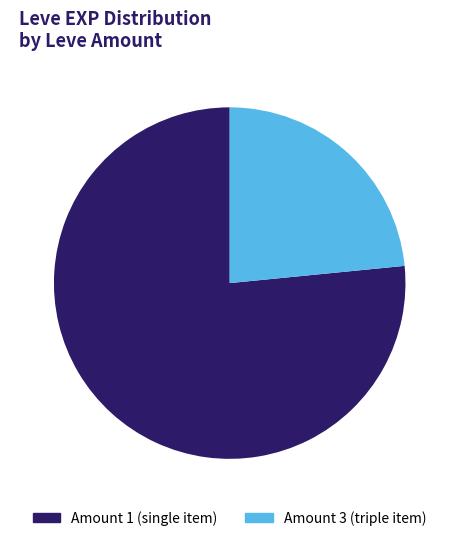

Rank the categories by value from highest to lowest.

Amount 1 (single item), Amount 3 (triple item)